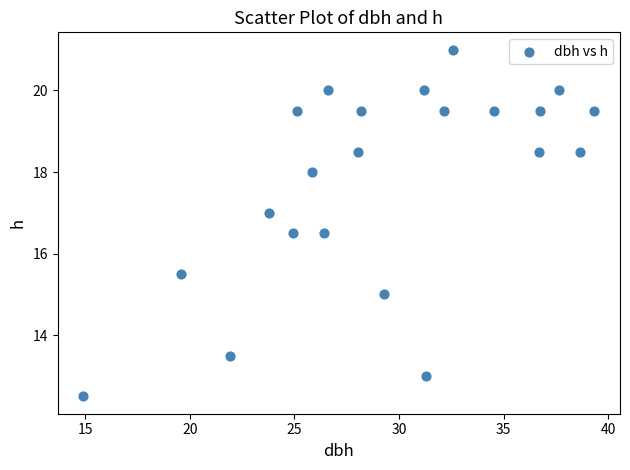

What is the range of X values (max minus min)?

24.5